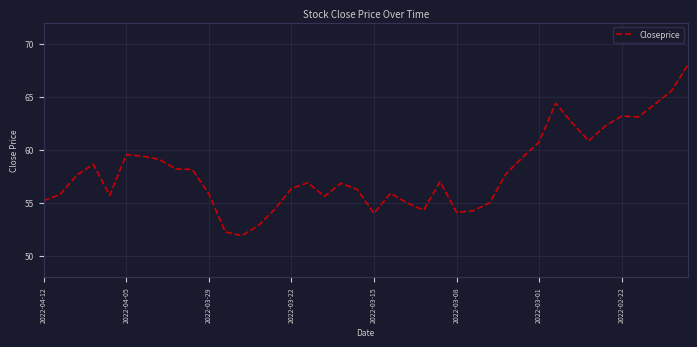

What is the maximum value shown in the chart?

68.0